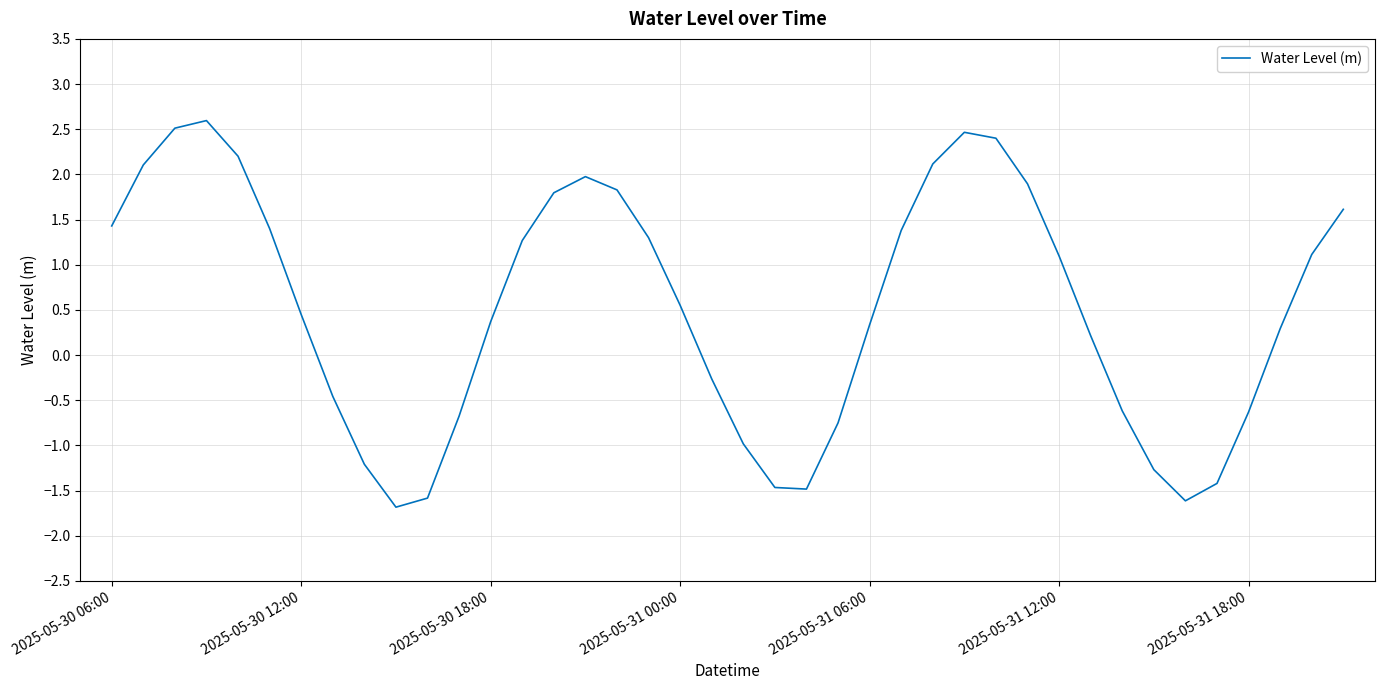

What is the maximum value shown in the chart?

2.6